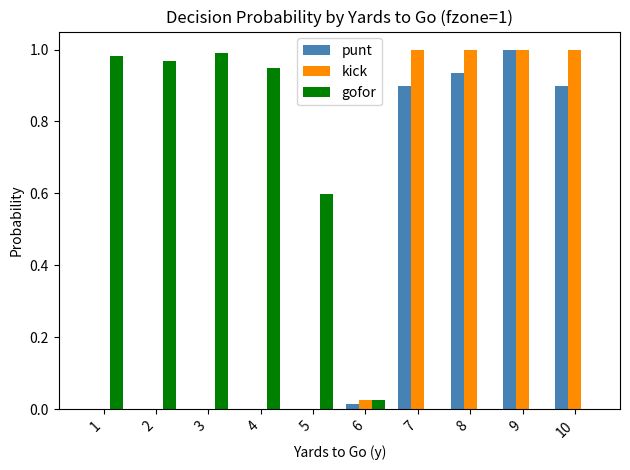

Is it true that punt equals 0.9 at 8?

True